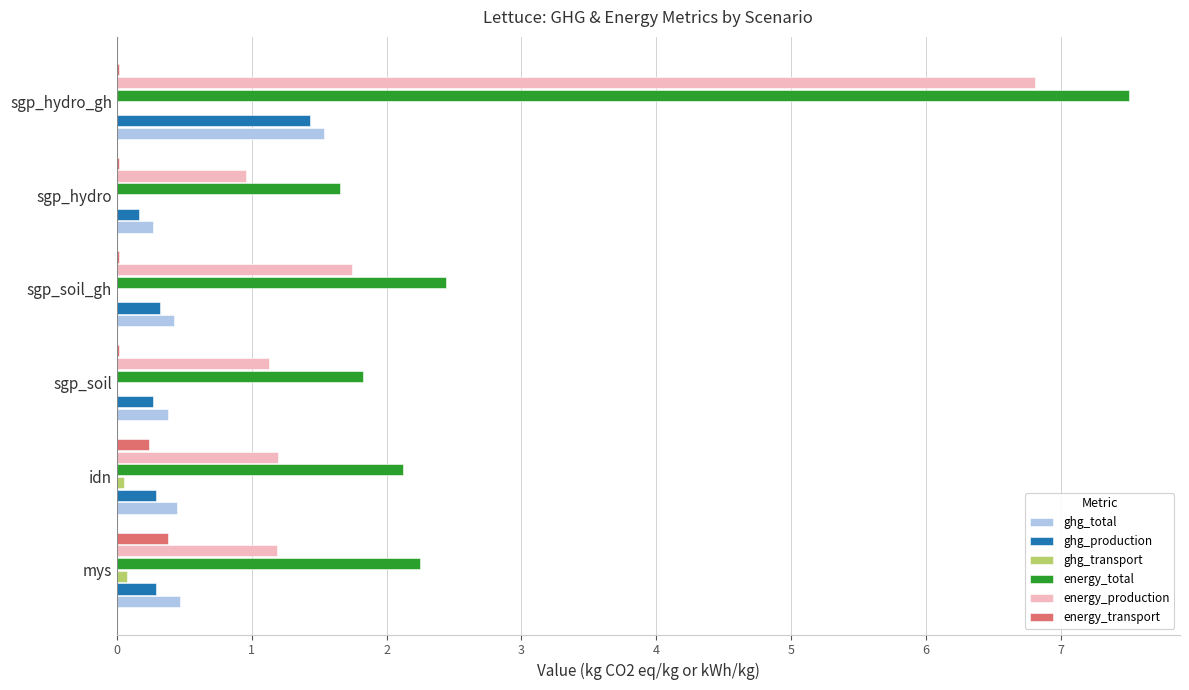

Which series has the largest total across all categories?

energy_total